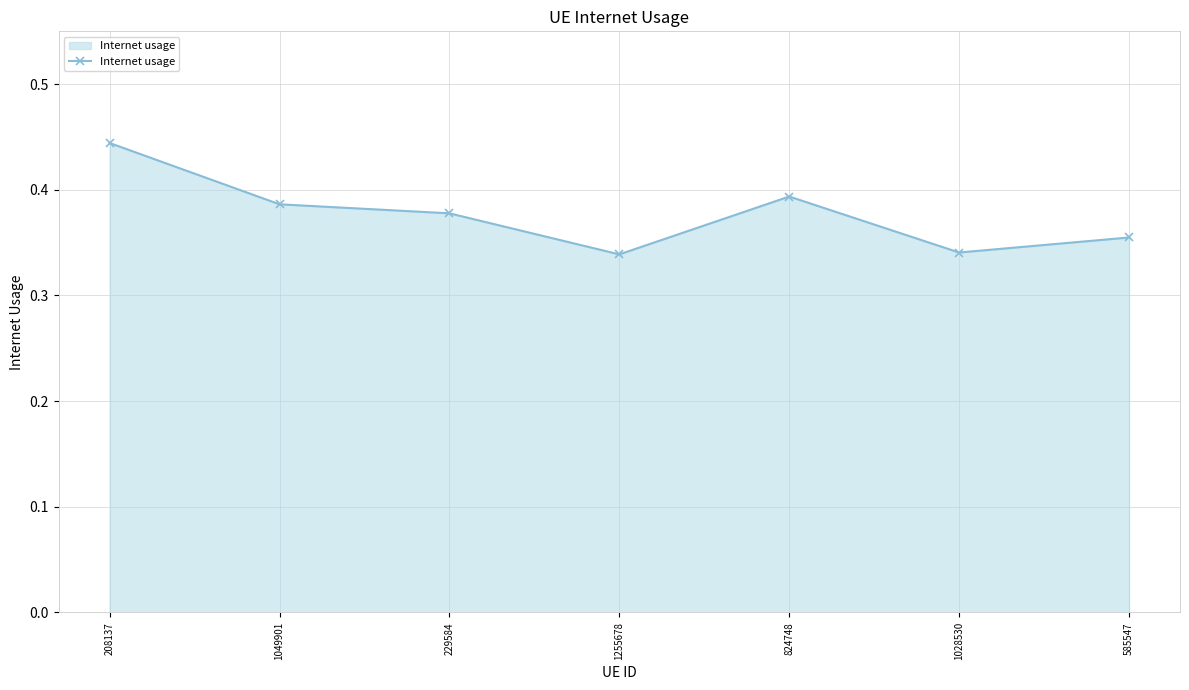

Is it true that the value at 1028530 is 0.5?

False